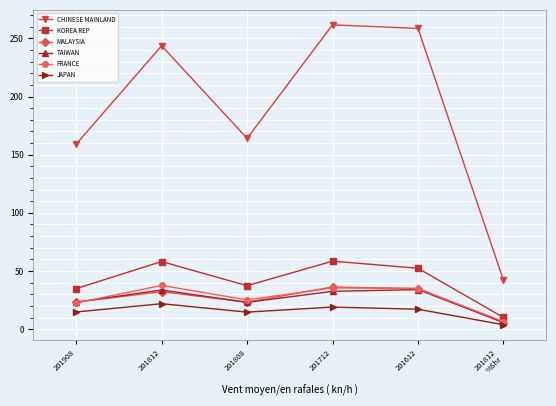

True or false: JAPAN and KOREA REP intersect in this chart.

False